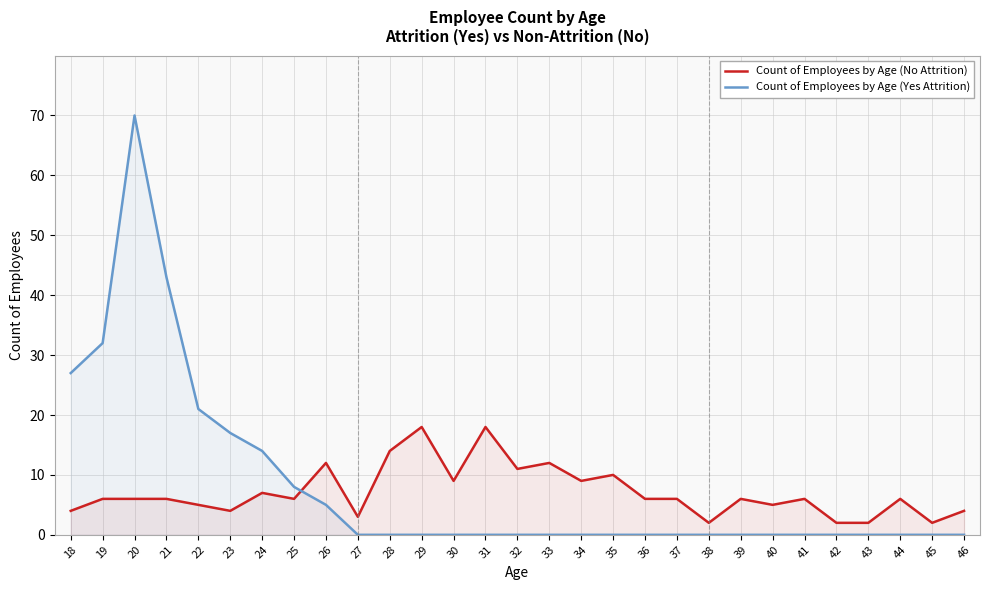

Which series changed the most between 36 and 44?

Count of Employees by Age (No Attrition)